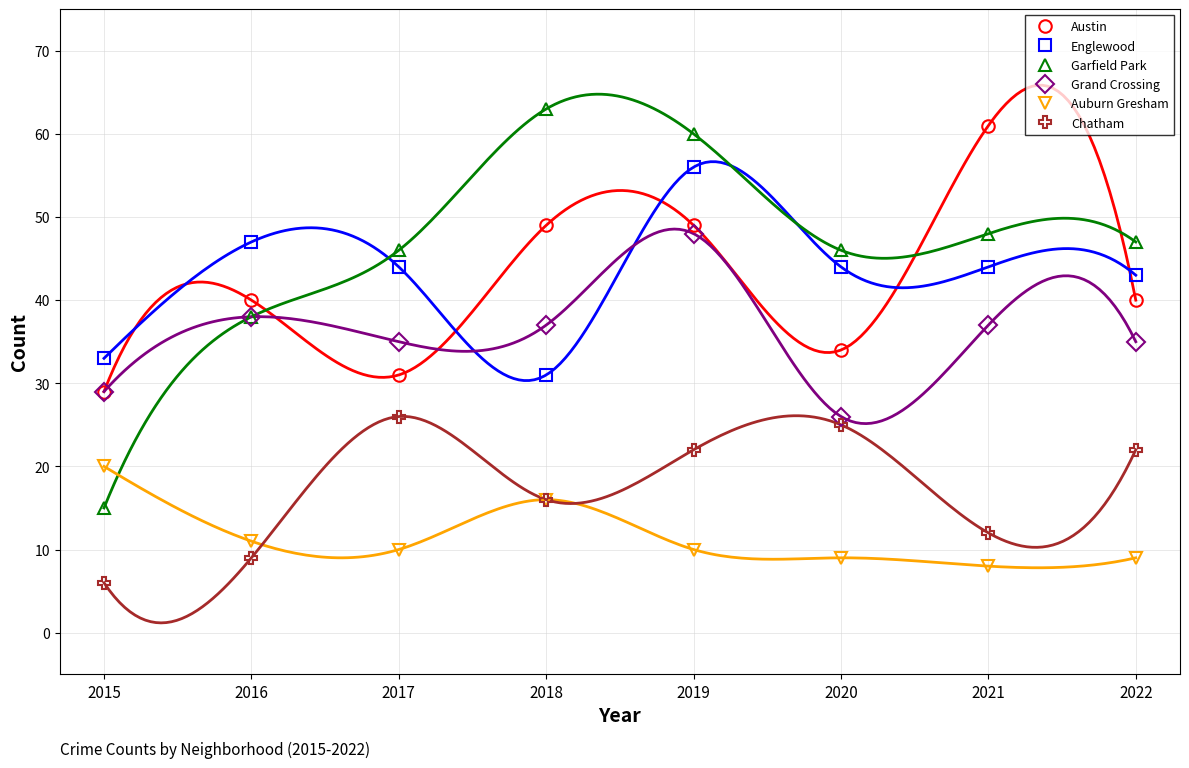

How many lines are shown in the chart?

6